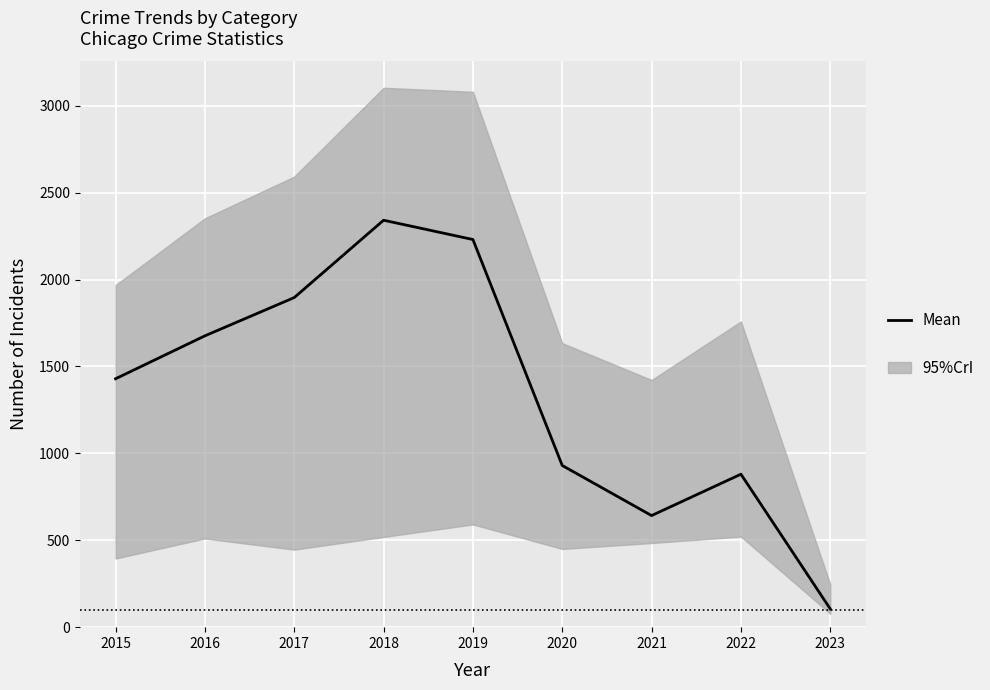

At which category does the data reach its first local valley?

2021